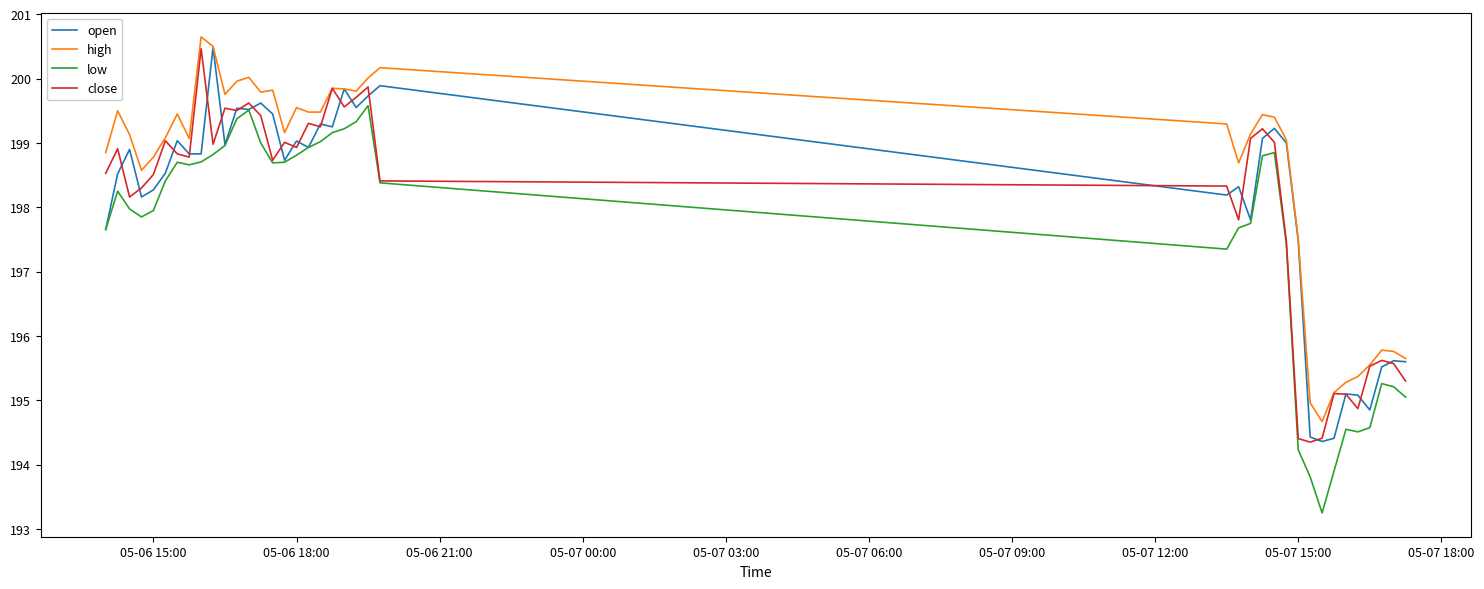

What is the highest value of the low series?

199.6